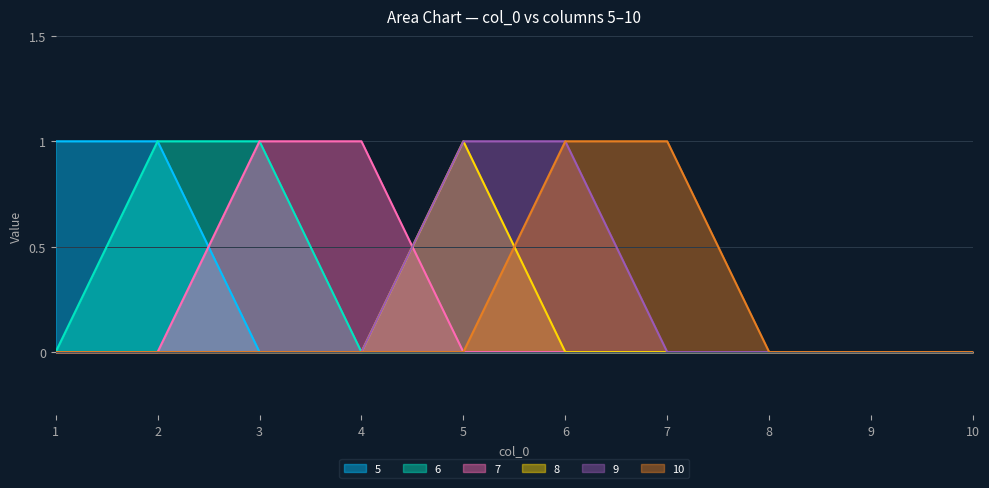

The value of 5 at 8 is 0. True or false?

True